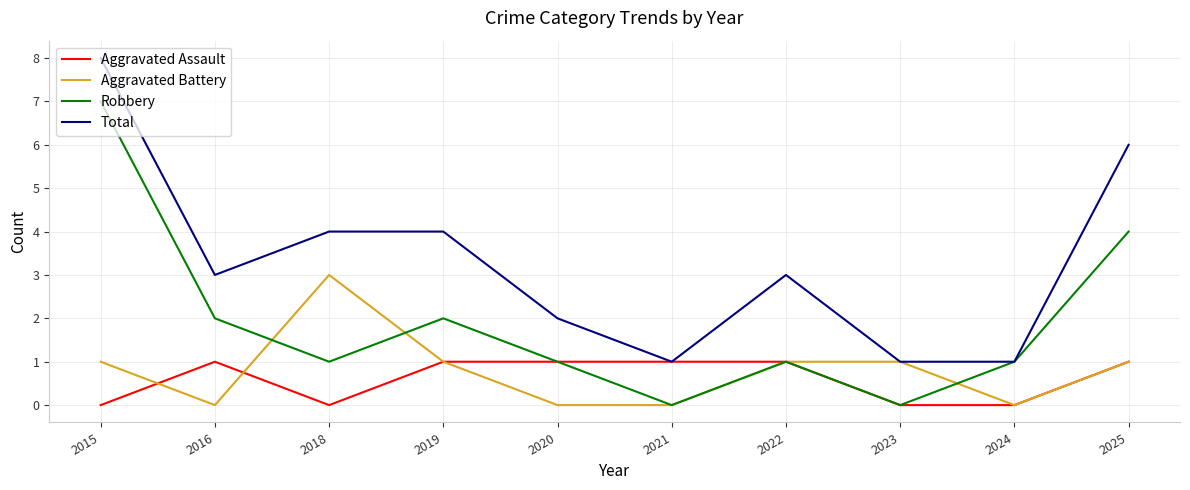

At which category does Aggravated Assault reach its first local peak?

2016